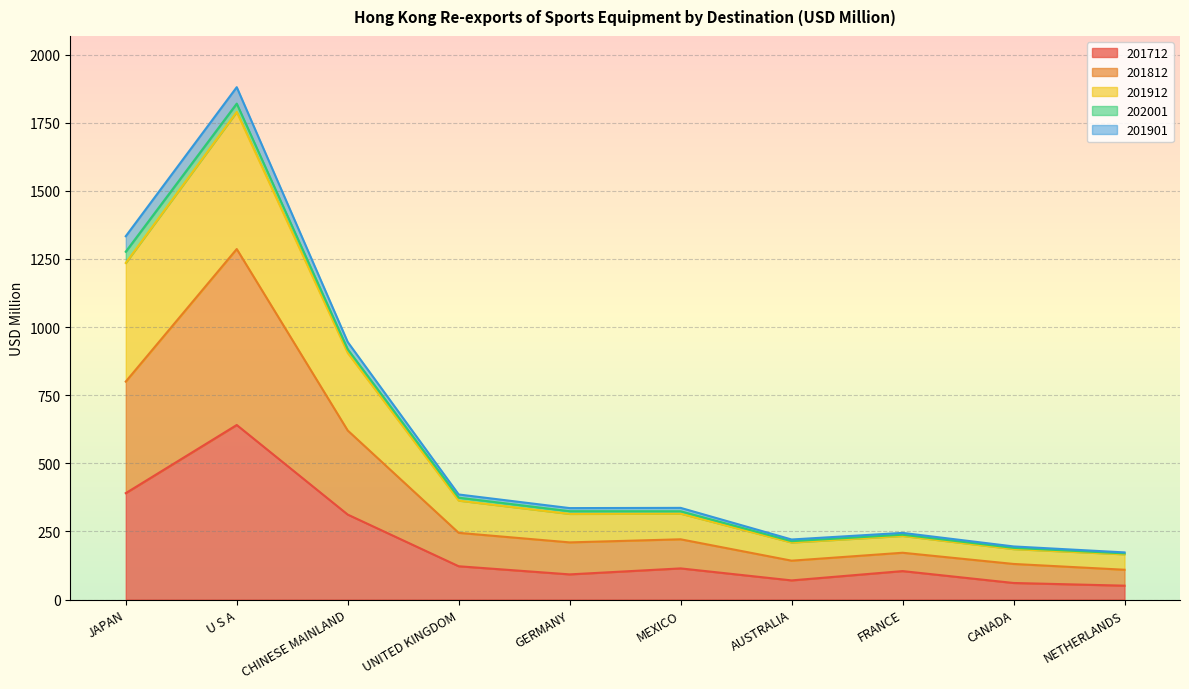

At which category does the chart reach its minimum across all series?

NETHERLANDS